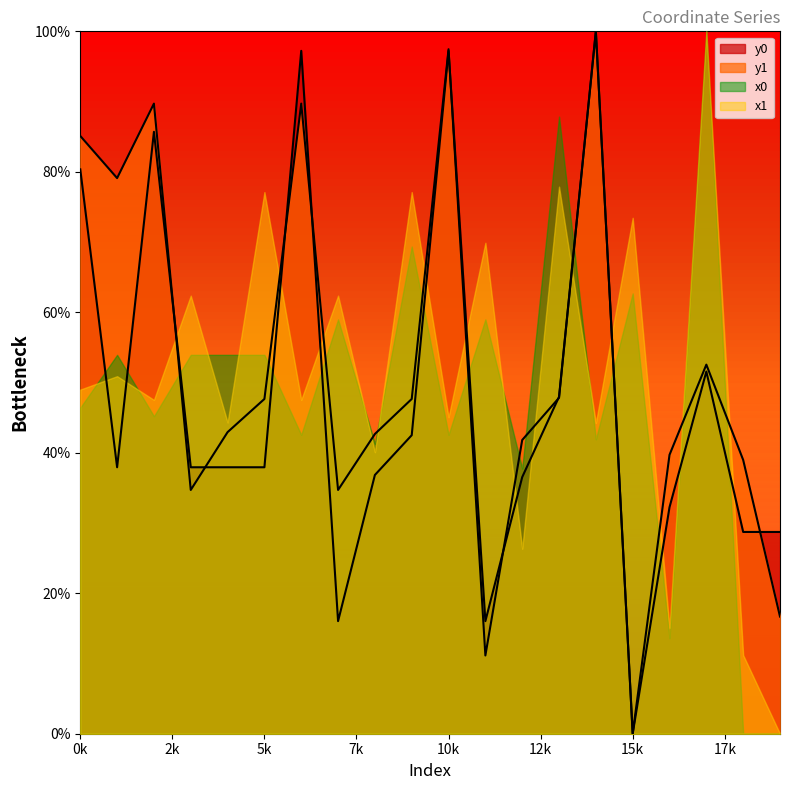

What is the difference between the y0 values at 19 and 16?

3.5